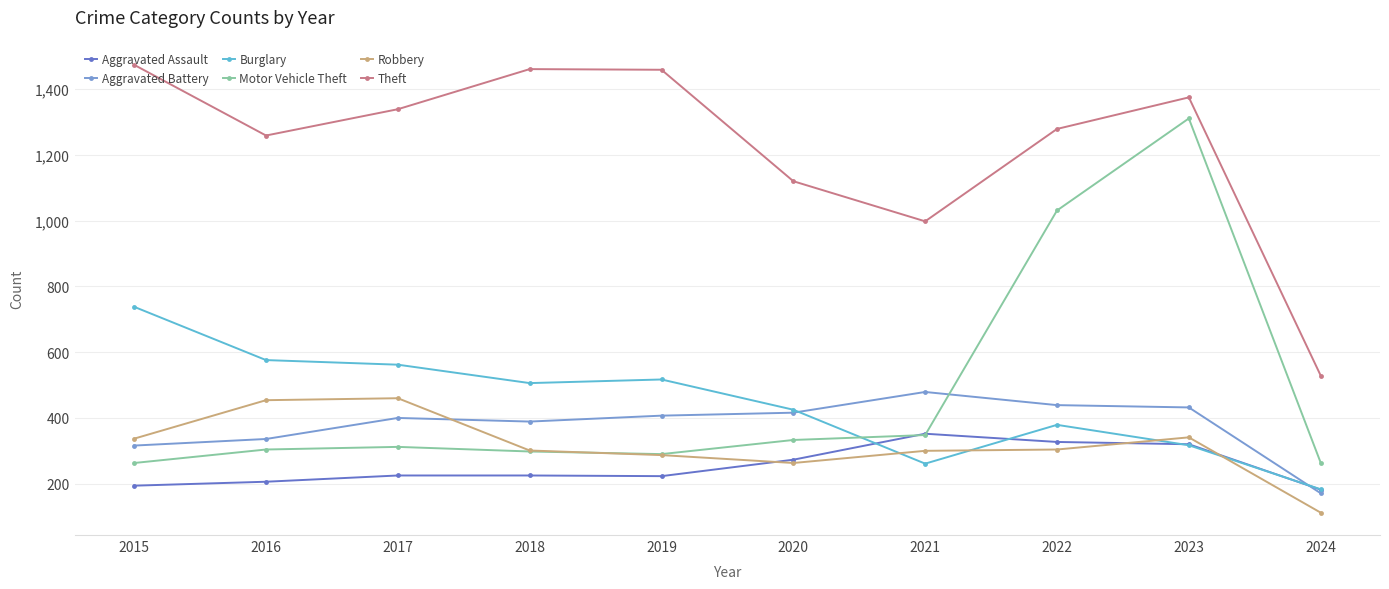

Is the value of Aggravated Assault at 2017 greater than the value of Aggravated Battery at 2023?

No